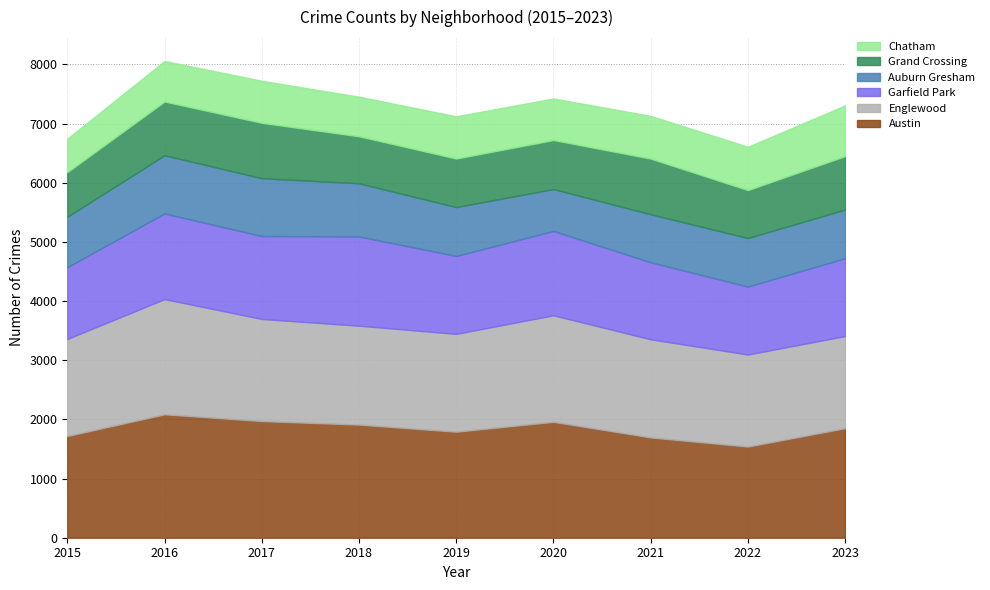

Reading left to right, list all the values displayed in this chart.

Austin: 1719	2086	1972	1912	1792	1959	1695	1541	1851
Englewood: 1641	1948	1726	1672	1654	1801	1659	1556	1558
Garfield Park: 1214	1448	1401	1509	1317	1426	1302	1148	1316
Auburn Gresham: 851	983	978	898	826	708	811	821	823
Grand Crossing: 754	908	936	794	820	828	941	810	902
Chatham: 565	686	711	670	714	703	722	732	858